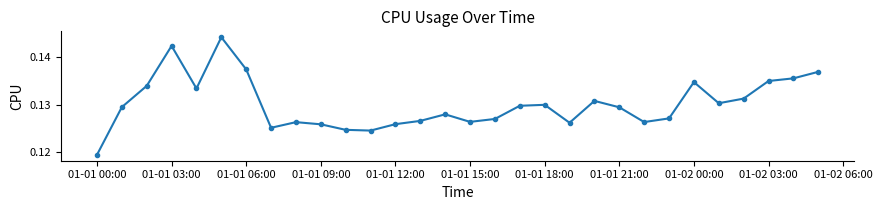

What is the sum of all values?

3.9